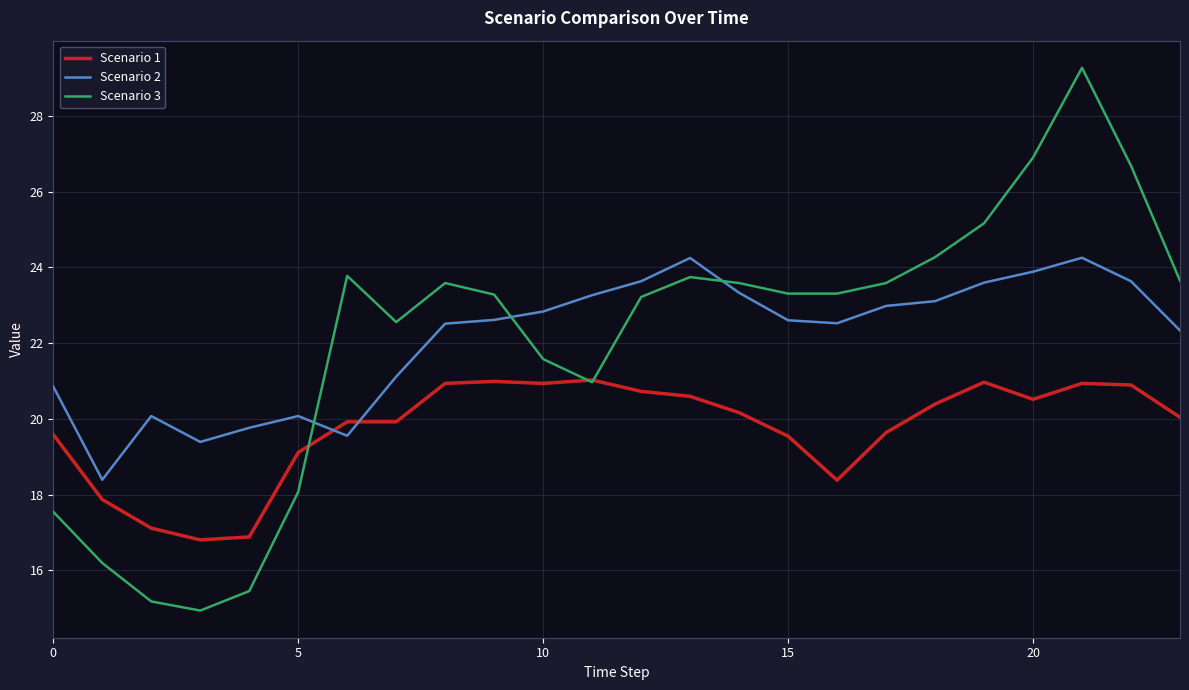

Does the chart have visible grid lines?

Yes